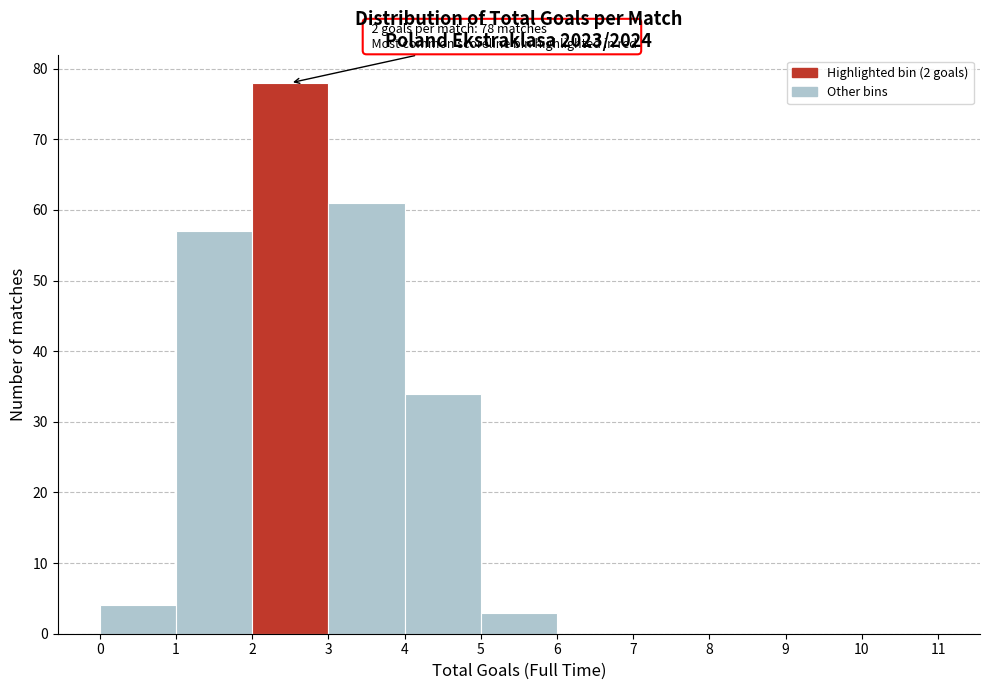

Which range on the x-axis has the tallest bar?

2 to 3